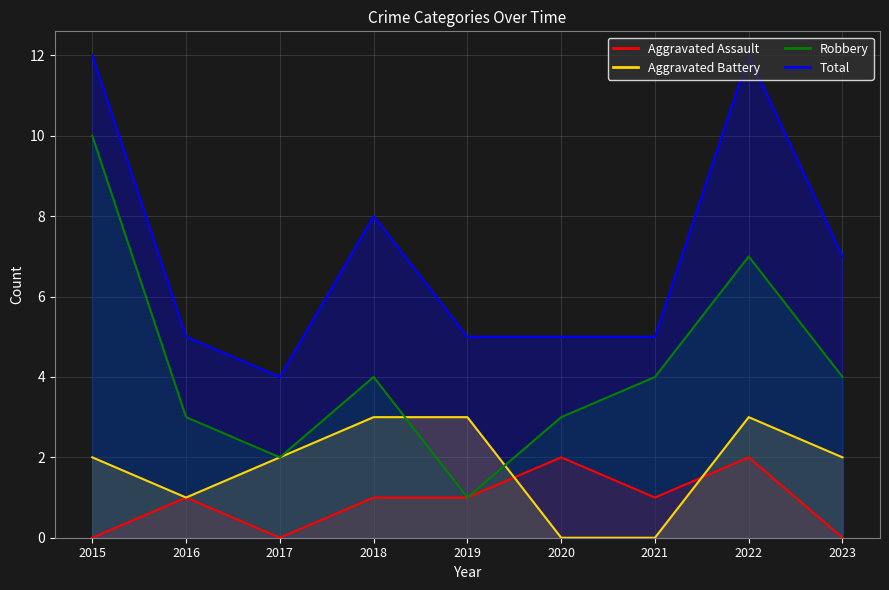

Where is the first local minimum for Robbery?

2017